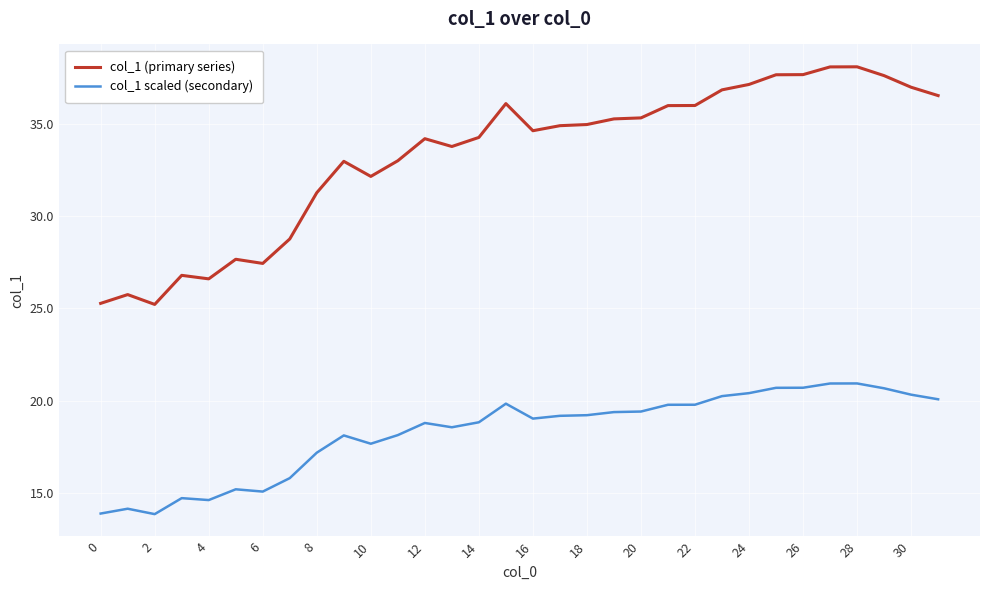

List the series in order of their overall mean, lowest first.

col_1 scaled (secondary), col_1 (primary series)